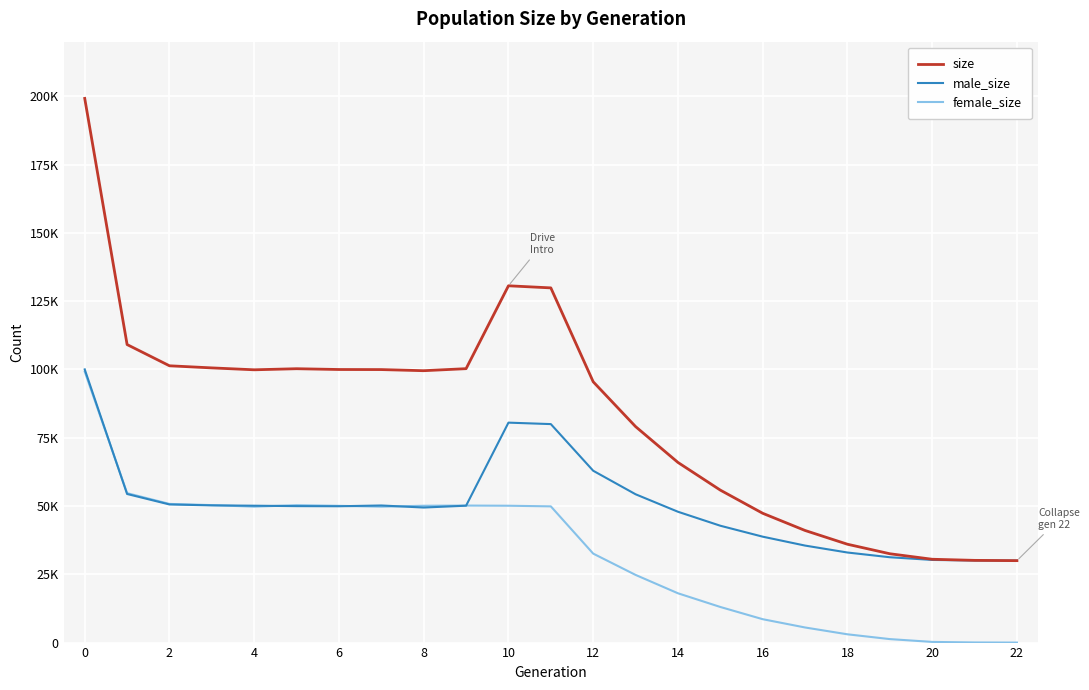

Does the chart have visible grid lines?

Yes